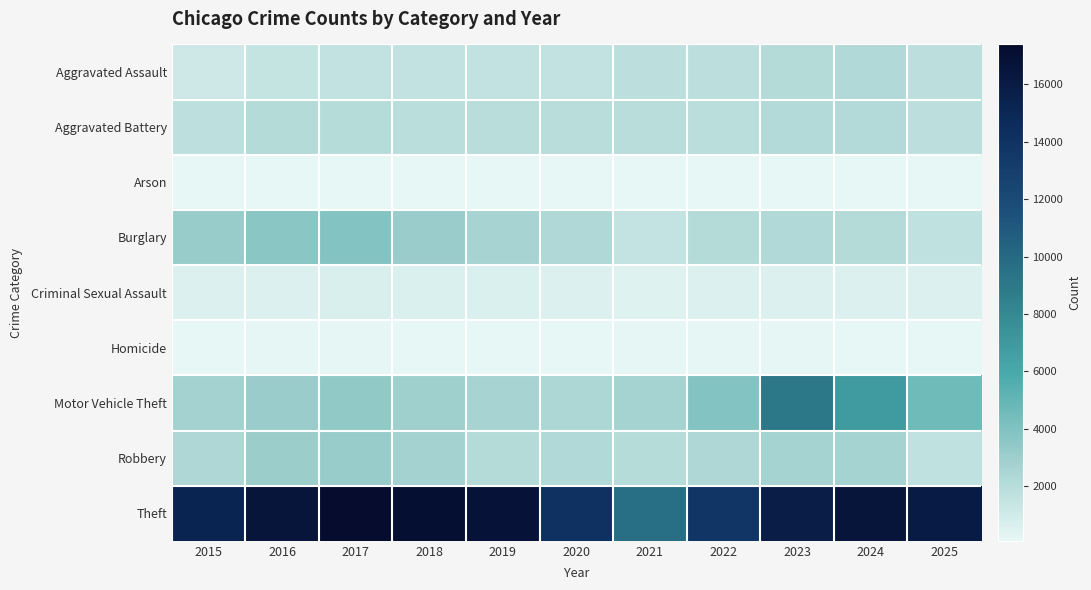

Reading right to left, what are all the values shown in this chart?

Aggravated Assault: 2025=1804	2024=2223	2023=2070	2022=1818	2021=1808	2020=1587	2019=1632	2018=1638	2017=1590	2016=1482	2015=1151
Aggravated Battery: 2025=1831	2024=2158	2023=2146	2022=1912	2021=1966	2020=1942	2019=1962	2018=1875	2017=2030	2016=2084	2015=1733
Arson: 2025=115	2024=145	2023=132	2022=98	2021=143	2020=105	2019=103	2018=94	2017=143	2016=148	2015=109
Burglary: 2025=1707	2024=2105	2023=2210	2022=2077	2021=1534	2020=2310	2019=2635	2018=3150	2017=3929	2016=3740	2015=3217
Criminal Sexual Assault: 2025=515	2024=505	2023=534	2022=527	2021=485	2020=521	2019=579	2018=577	2017=641	2016=557	2015=550
Homicide: 2025=111	2024=148	2023=164	2022=174	2021=180	2020=153	2019=126	2018=140	2017=180	2016=175	2015=111
Motor Vehicle Theft: 2025=4619	2024=6799	2023=9076	2022=3880	2021=2722	2020=2405	2019=2661	2018=2925	2017=3450	2016=3171	2015=2750
Robbery: 2025=1695	2024=2707	2023=2686	2022=2339	2021=2030	2020=2202	2019=2105	2018=2778	2017=3269	2016=3069	2015=2355
Theft: 2025=16026	2024=16530	2023=15843	2022=13704	2021=9563	2020=14139	2019=16728	2018=17060	2017=17393	2016=16570	2015=15242